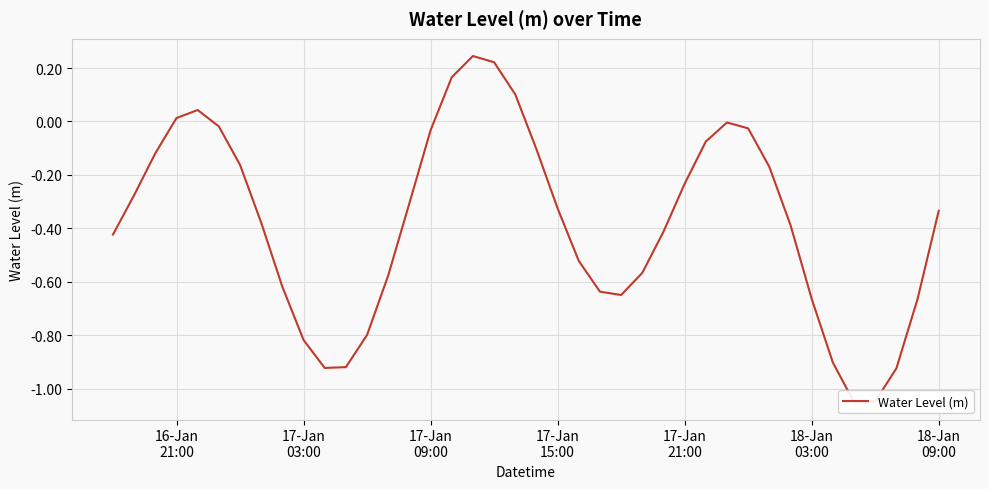

Reading right to left, transcribe all the data shown in this chart.

-0.3	-0.7	-0.9	-1.0	-1.1	-0.9	-0.7	-0.4	-0.2	-0.0	-0.0	-0.1	-0.2	-0.4	-0.6	-0.6	-0.6	-0.5	-0.3	-0.1	0.1	0.2	0.2	0.2	-0.0	-0.3	-0.6	-0.8	-0.9	-0.9	-0.8	-0.6	-0.4	-0.2	-0.0	0.0	0.0	-0.1	-0.3	-0.4